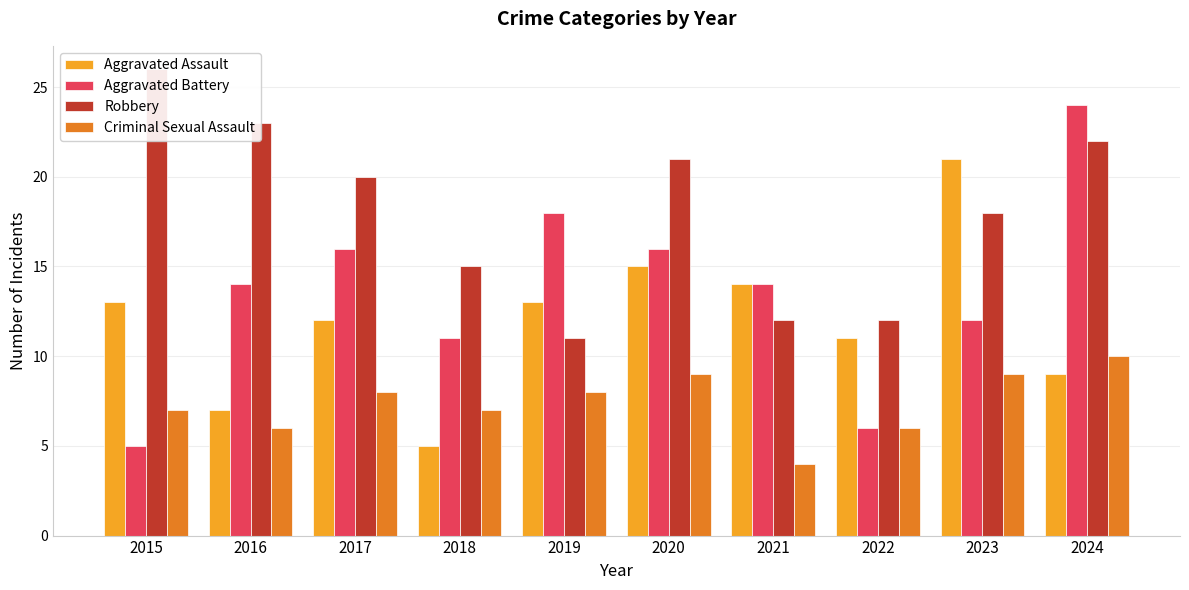

Which label corresponds to the largest value in the chart?

2015